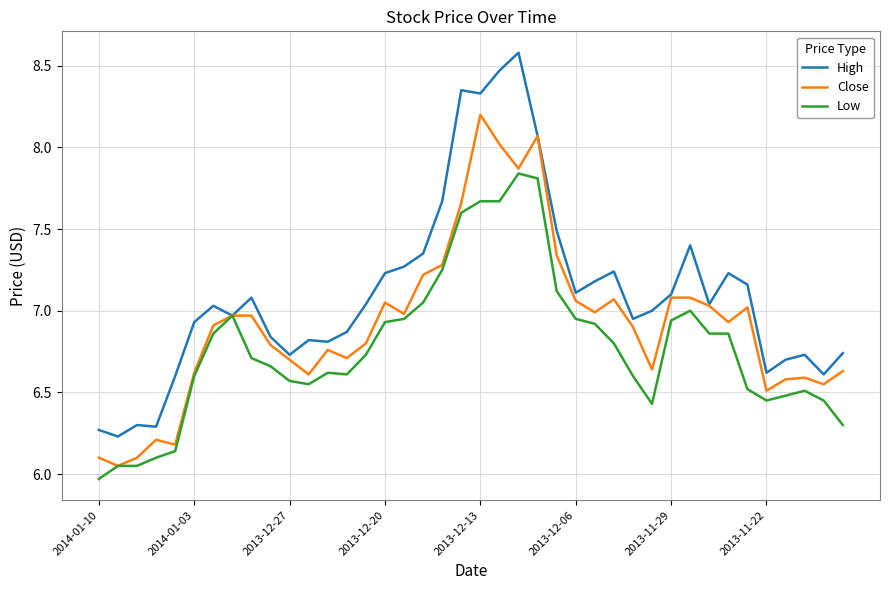

What is the greatest value displayed?

8.6